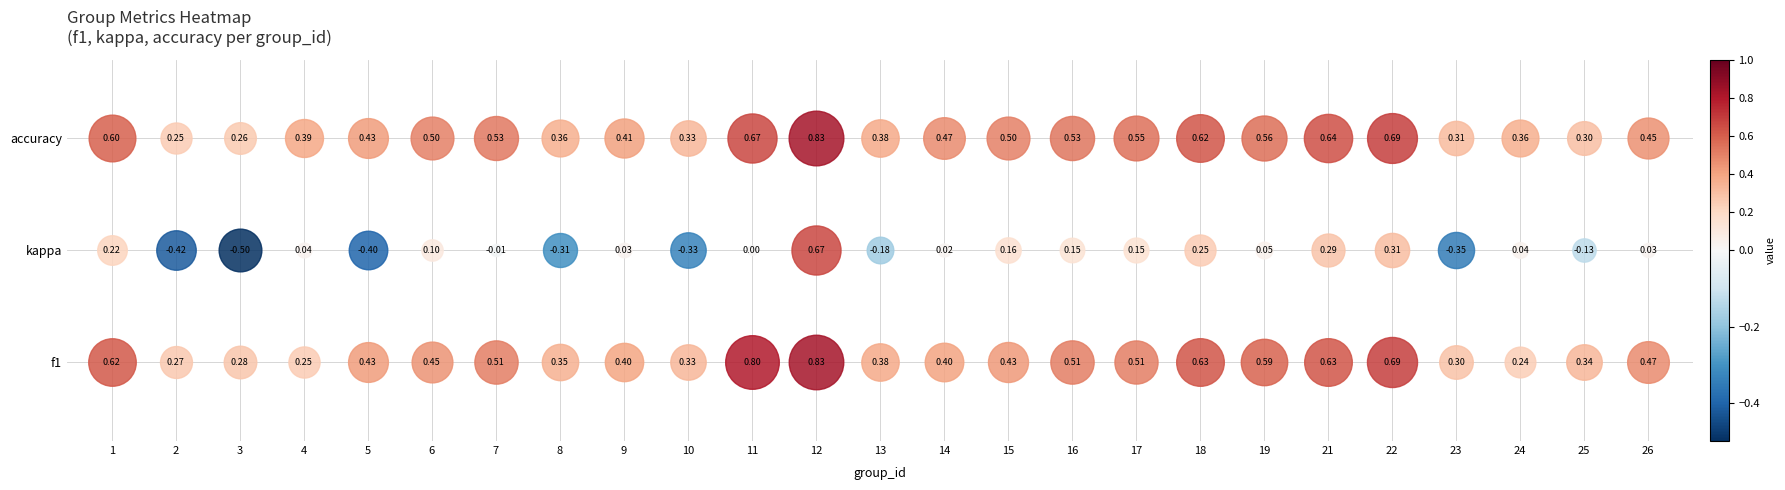

What is the difference between the maximum and second lowest values in the kappa series?

1.1